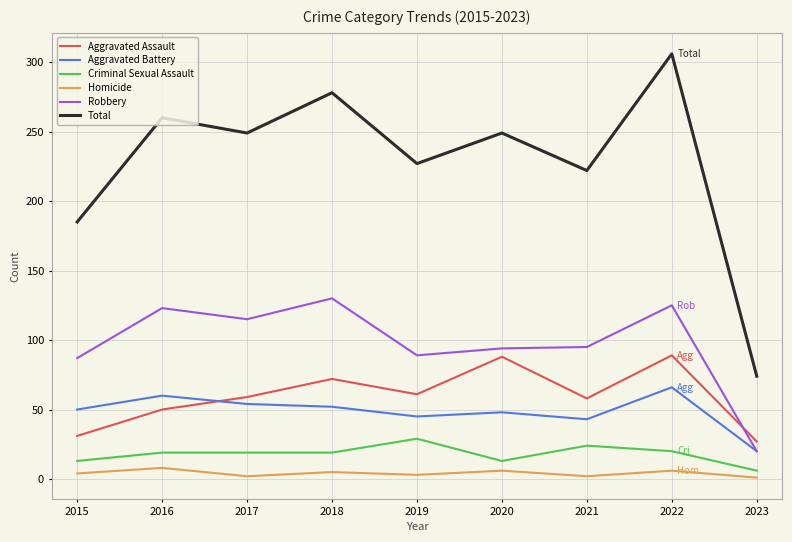

The value of Robbery at 2019 is 89. True or false?

True